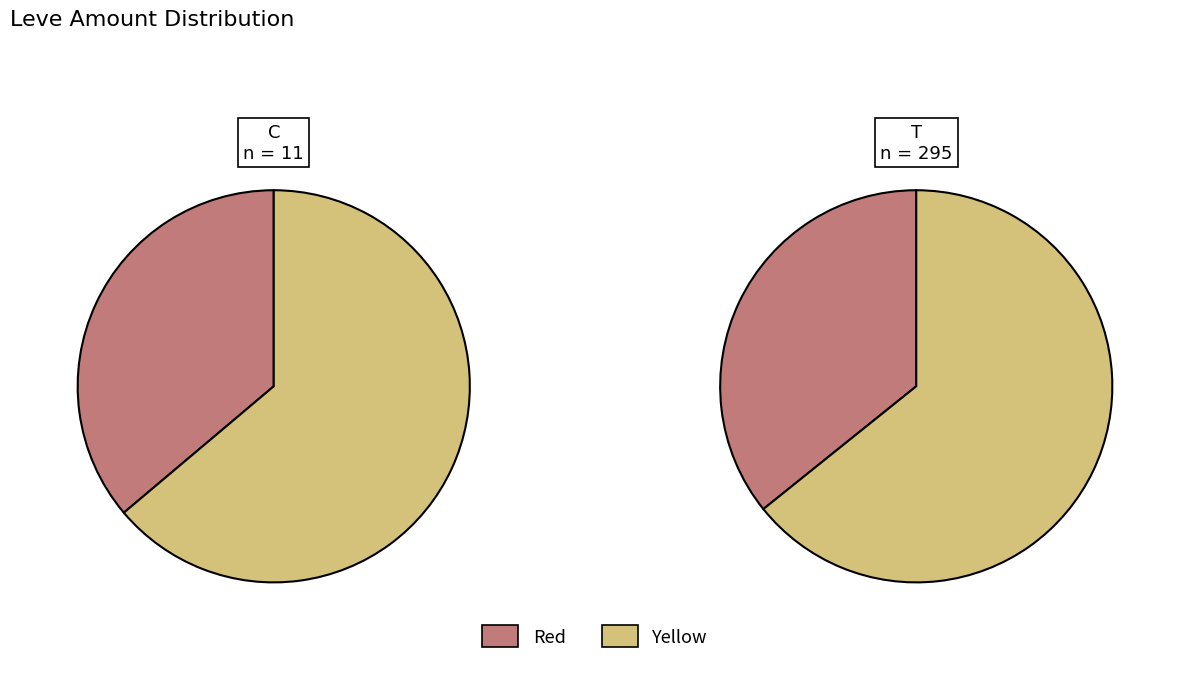

Is 4 the majority of the pie?

No